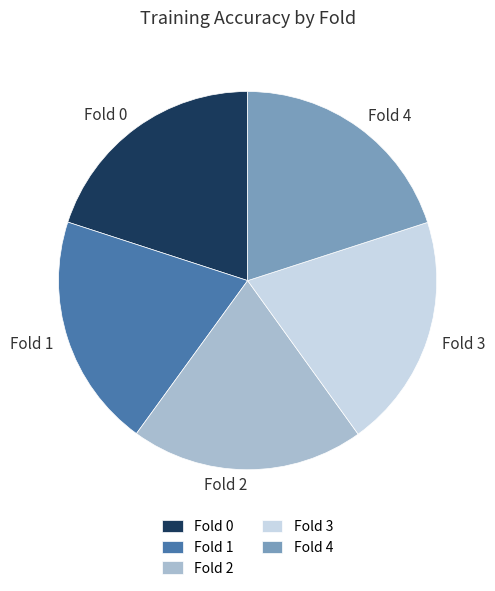

The Fold 0 slice represents 20% of the pie. True or false?

True